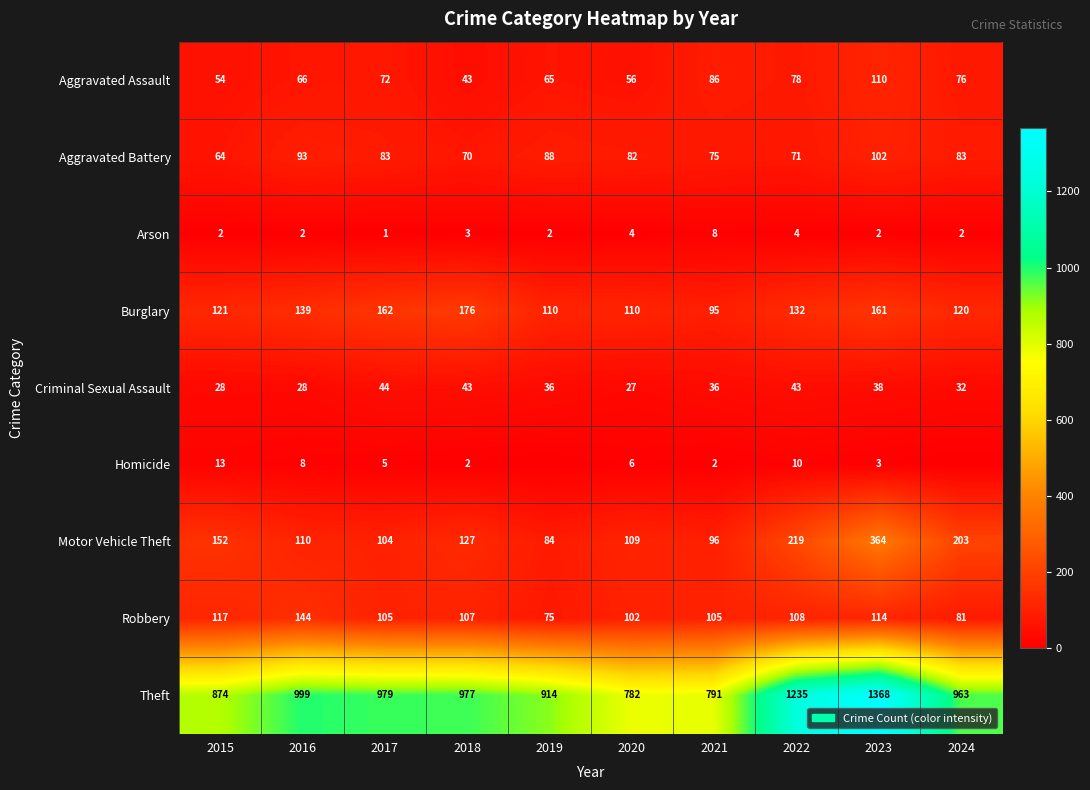

Is the value of Motor Vehicle Theft at 2020 greater than the value of Arson at 2021?

Yes